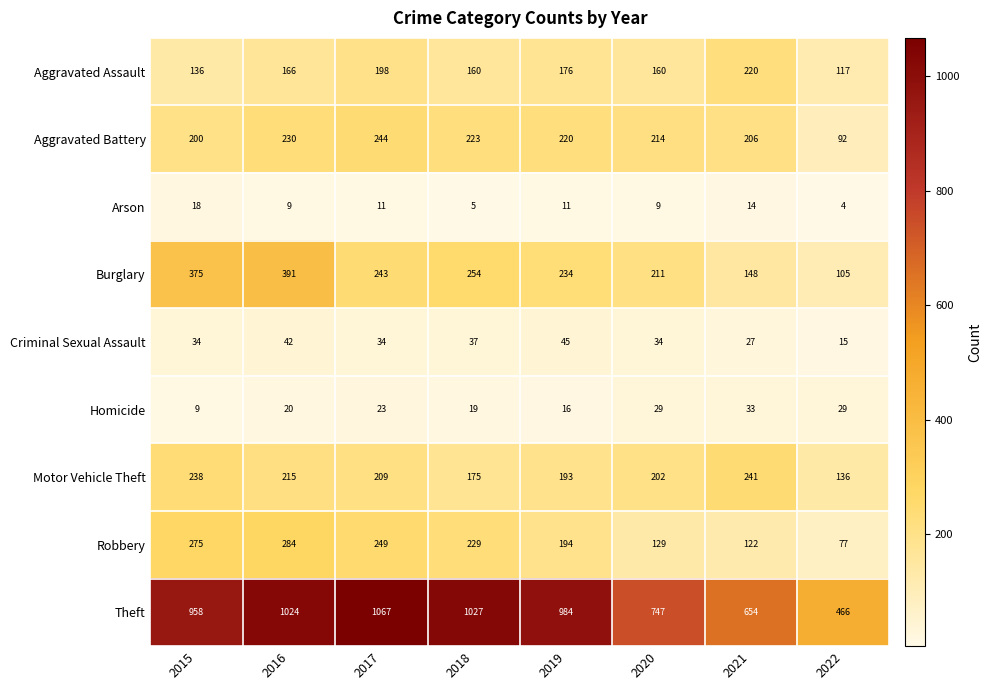

At 2022, list the series in order from smallest to largest.

Arson, Criminal Sexual Assault, Homicide, Robbery, Aggravated Battery, Burglary, Aggravated Assault, Motor Vehicle Theft, Theft